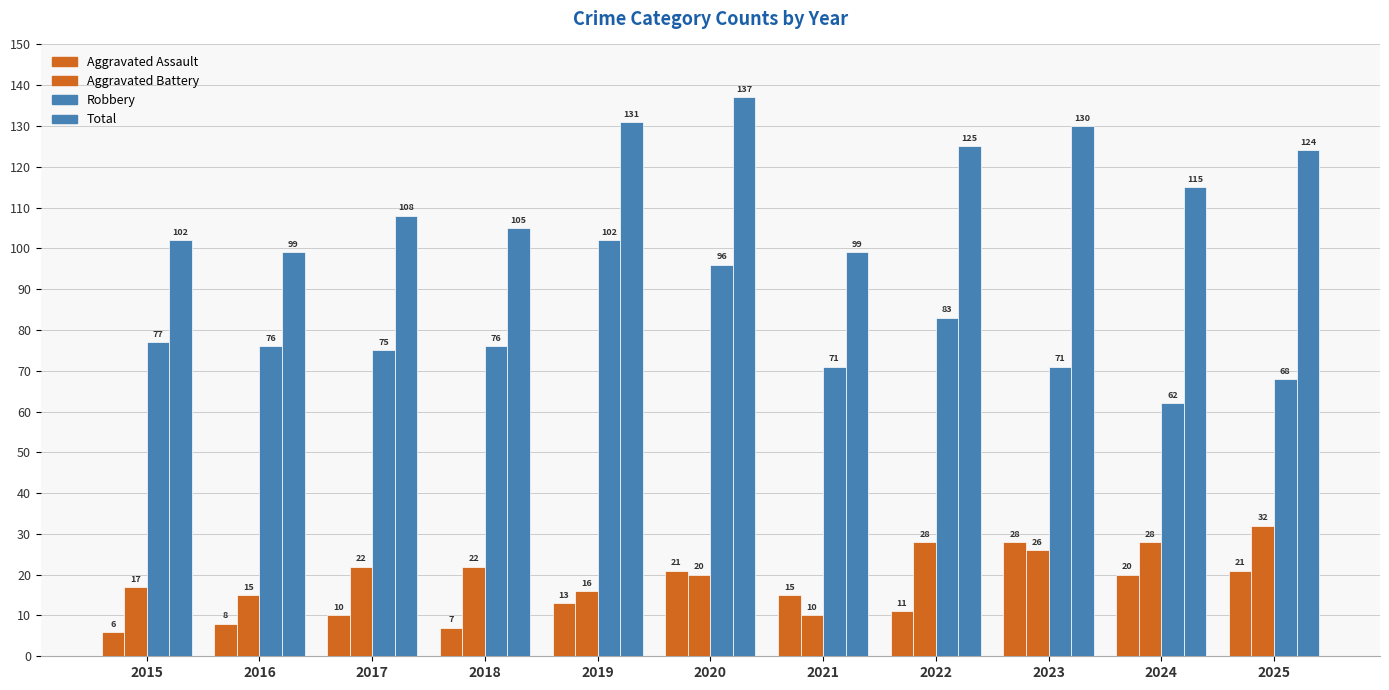

How many groups of bars are there?

11